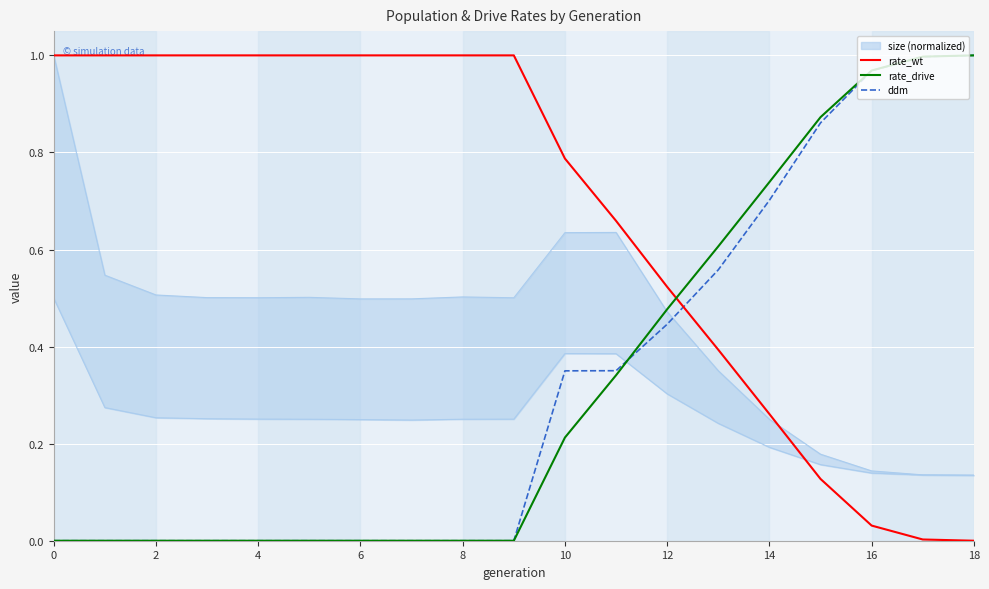

Which has a higher value, 8 or 16?

8